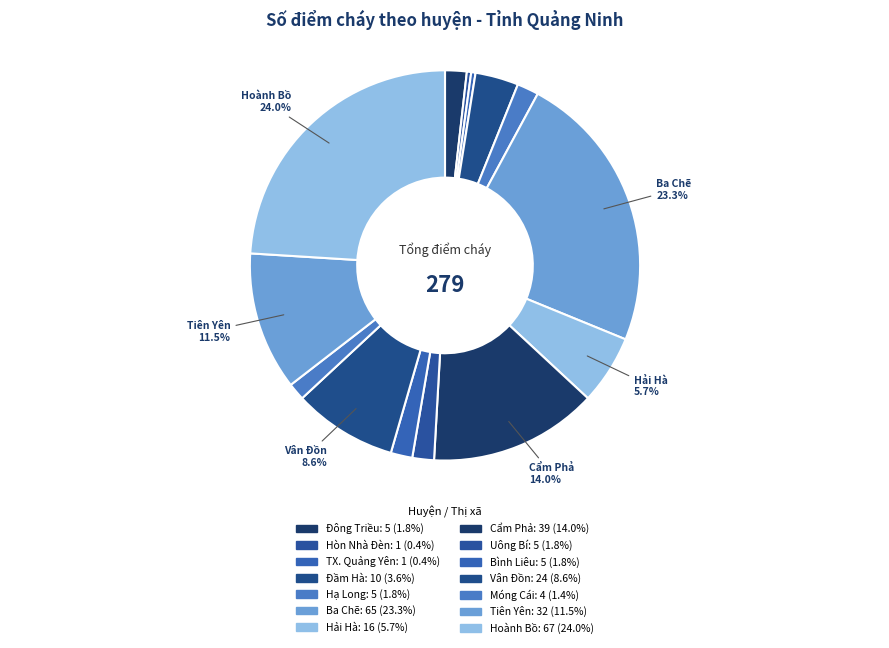

Count the number of slices in the pie.

14